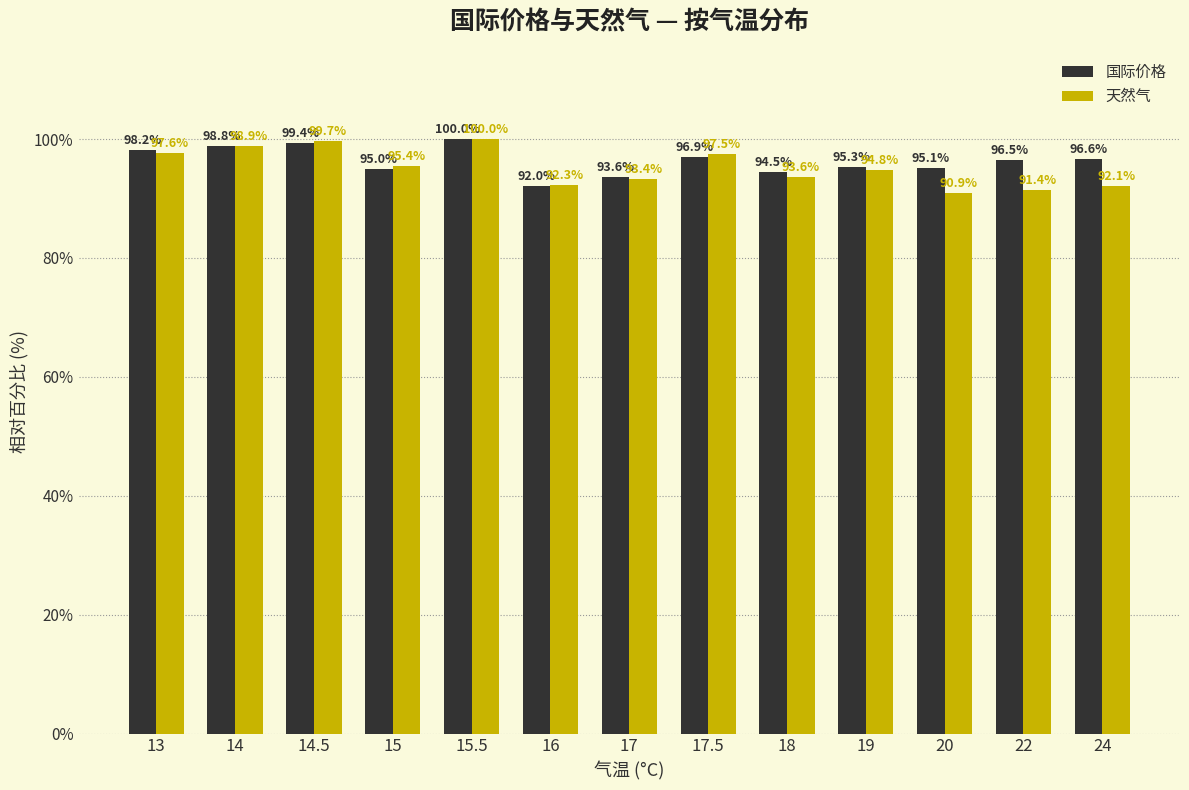

Reading left to right, extract all data points from this chart.

国际价格: 98.2	98.8	99.4	95.0	100.0	92.0	93.6	96.9	94.5	95.3	95.1	96.5	96.6
天然气: 97.6	98.9	99.7	95.4	100.0	92.3	93.4	97.5	93.6	94.8	90.9	91.4	92.1